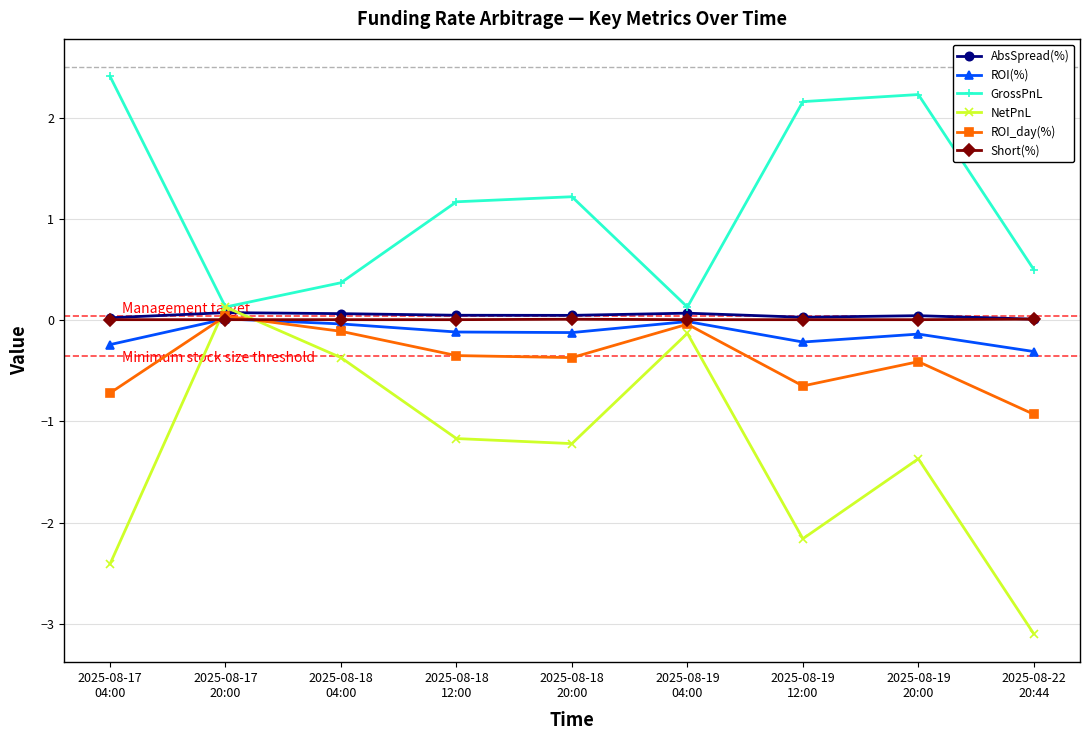

True or false: GrossPnL and Short(%) cross at least once.

False